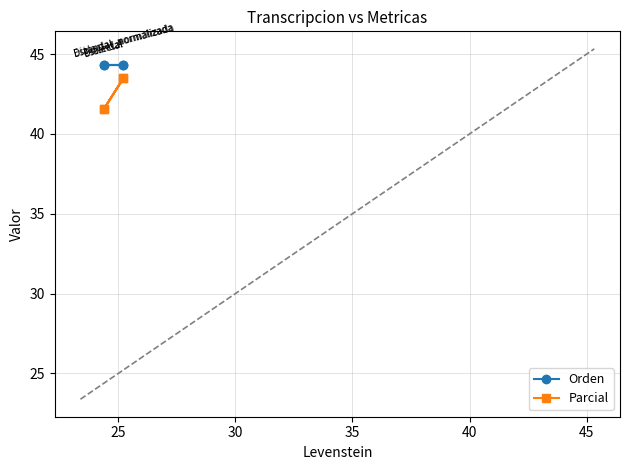

What is the difference between the highest and lowest values at 25?

0.8